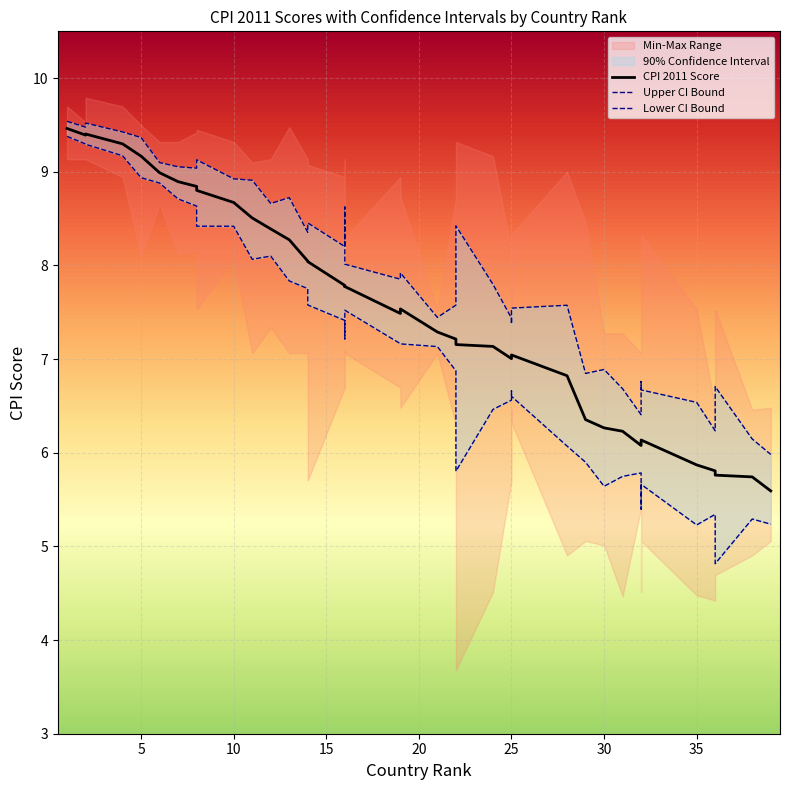

What is the sum of all Lower CI Bound values?

277.2